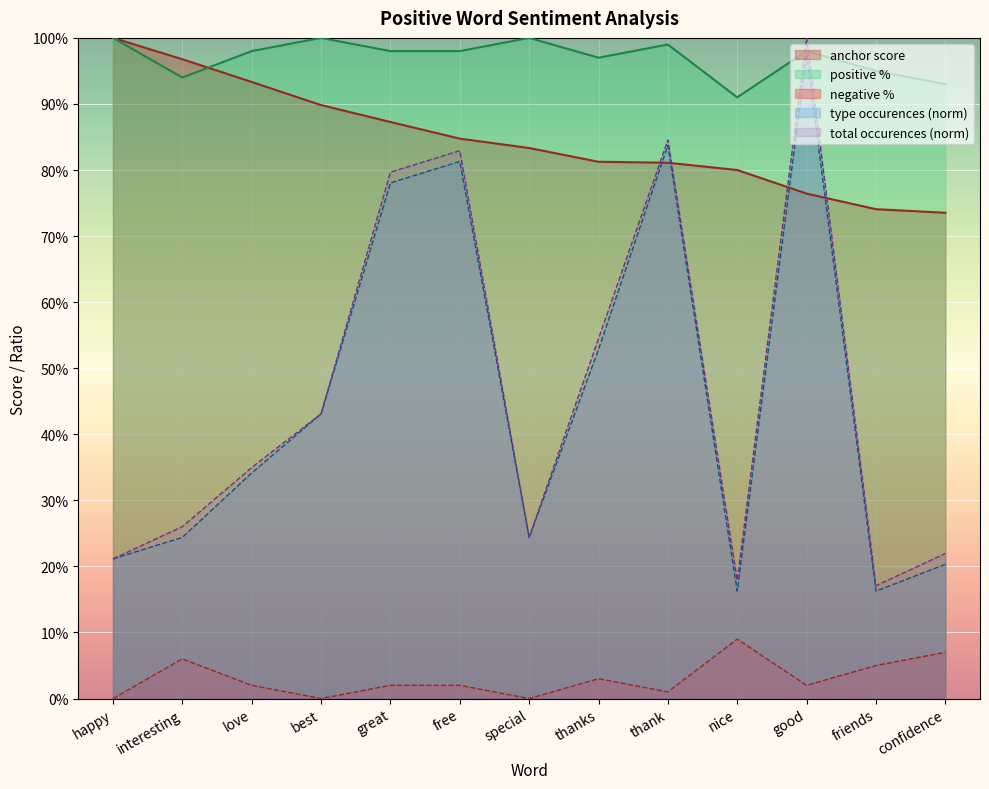

Which series changed the most between great and special?

total occurences (norm)